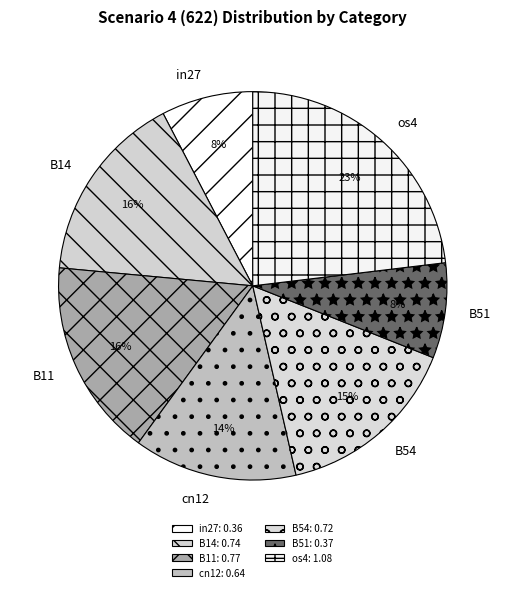

Is the sum of B51 and B14 greater than half?

No